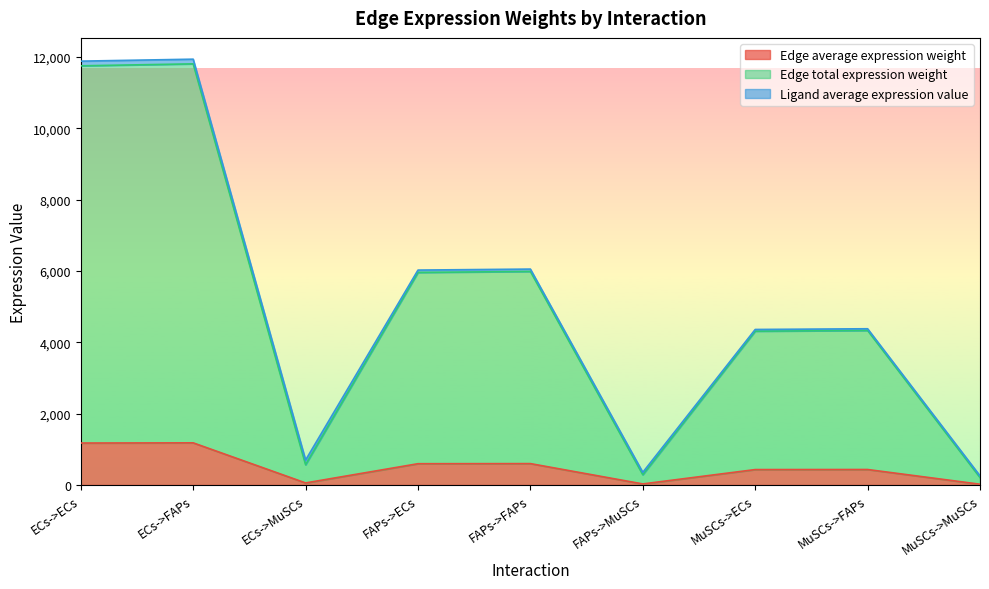

Is it true that Edge average expression weight equals 598.4 at FAPs->FAPs?

True